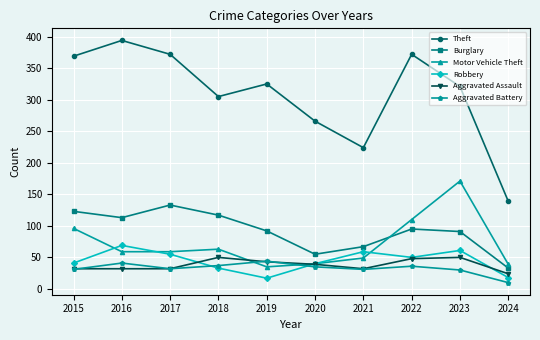

True or false: Motor Vehicle Theft and Aggravated Assault intersect in this chart.

True